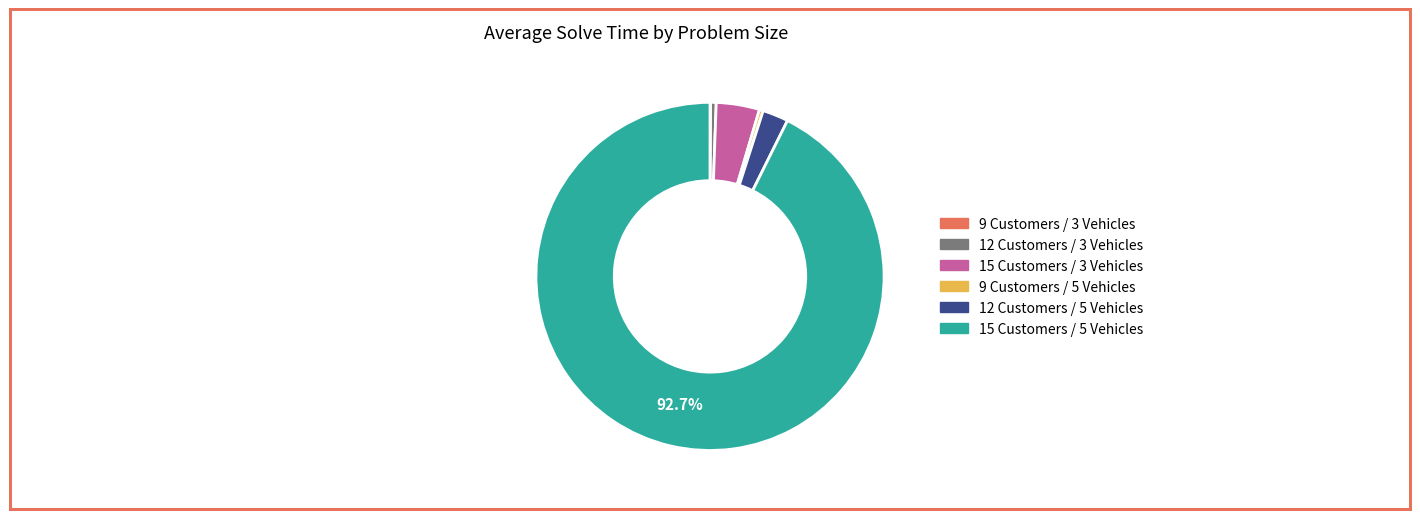

Which has a higher value, 15 Customers / 3 Vehicles or 12 Customers / 3 Vehicles?

15 Customers / 3 Vehicles